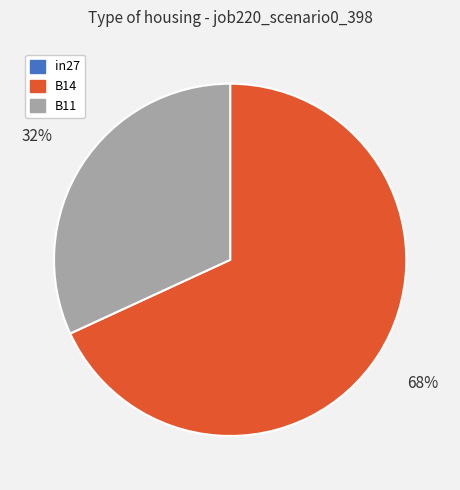

Does any single category account for the majority?

Yes